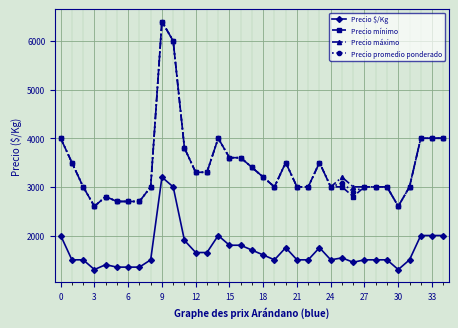

What is the value of the Precio promedio ponderado point at the 1st from the left?

4000